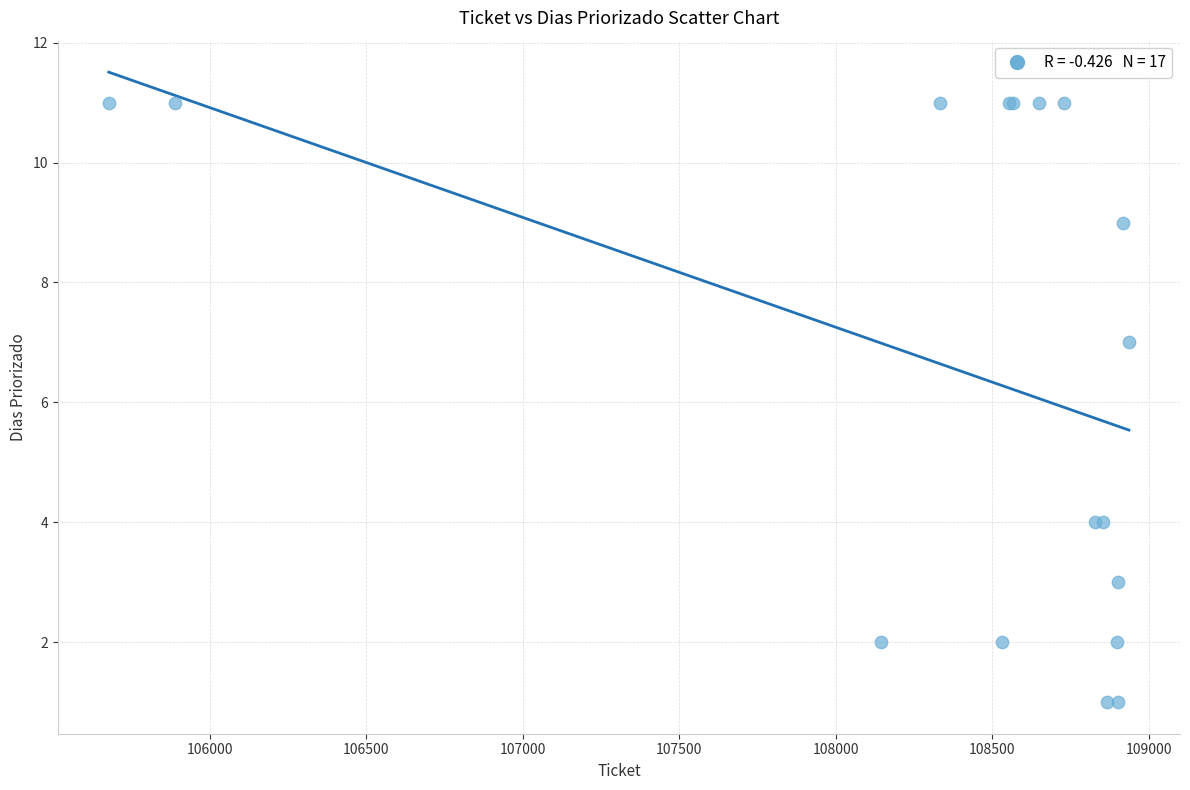

What Y value in the scatter plot is closest to 6?

7